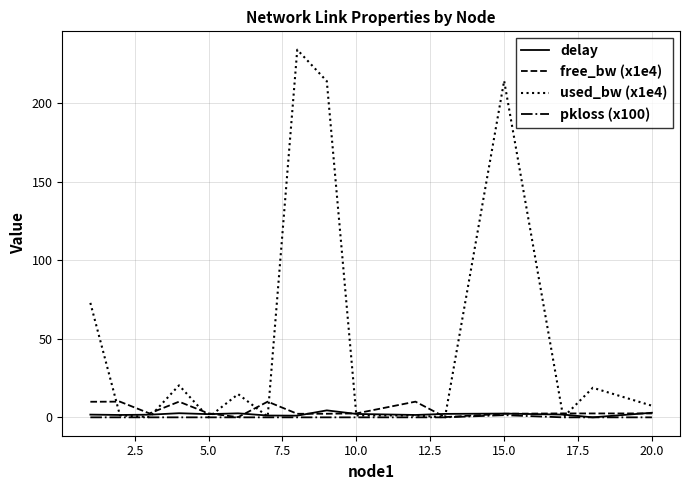

Which series has the largest total across all categories?

used_bw (x1e4)